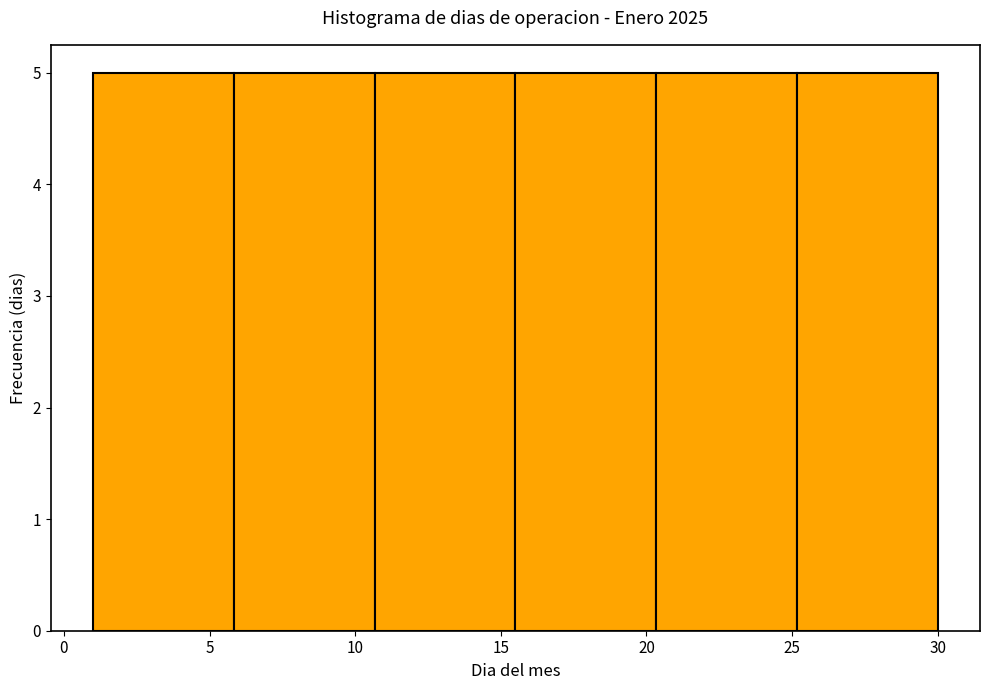

Reading left to right, transcribe this chart: for each bar, give the range it covers on the x-axis and its height. Neither the bar edges nor the heights are printed on the chart, so give them approximately, as read against the axes.

1.0 to 6.0: 5
6.0 to 10.5: 5
10.5 to 15.5: 5
15.5 to 20.5: 5
20.5 to 25.0: 5
25.0 to 30.0: 5